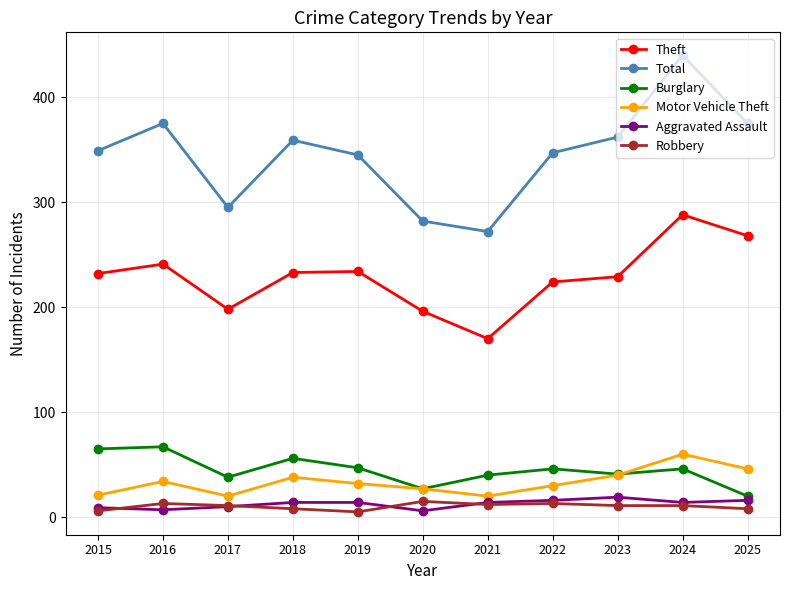

At how many categories does at least one series exceed 189?

11